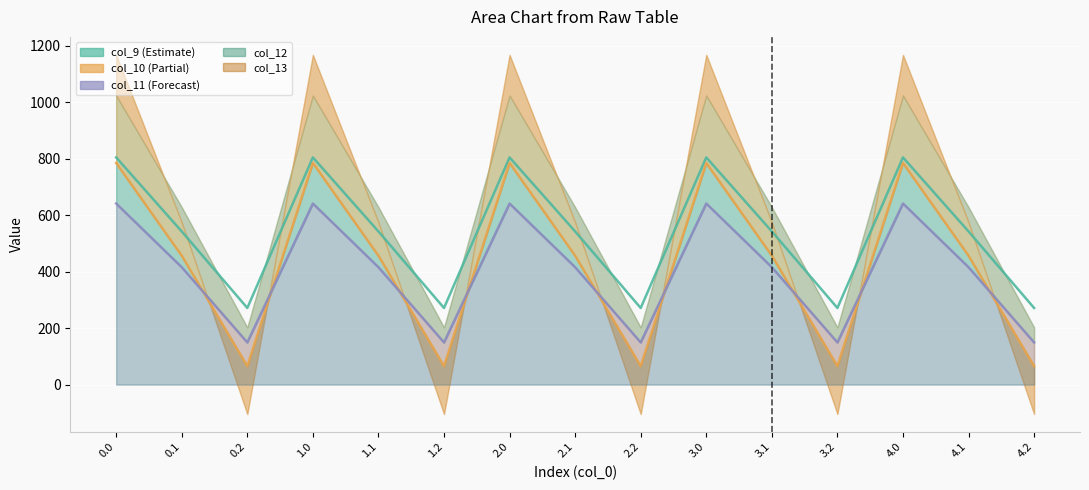

At how many categories does at least one series exceed 358?

10